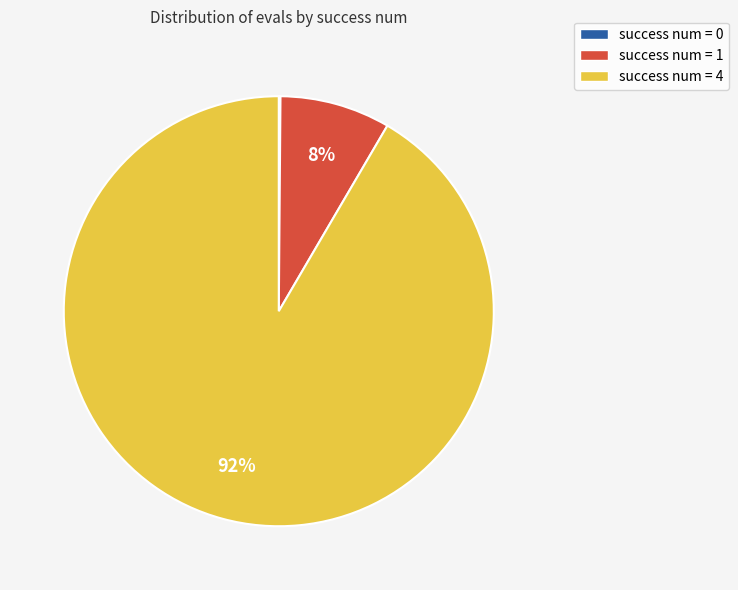

Is it true that success num = 1 is 8% of the pie?

True